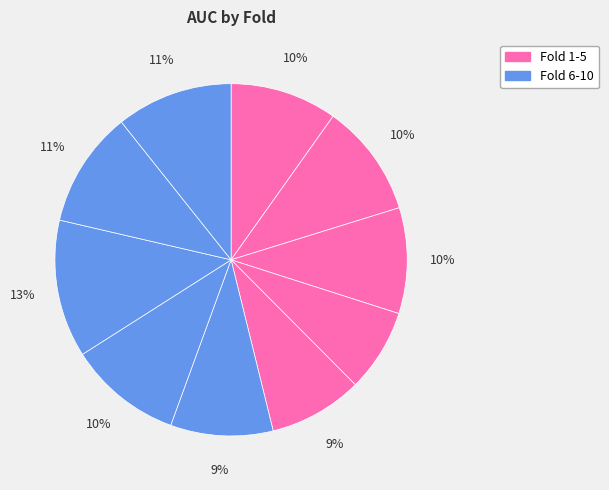

Does any single category account for the majority?

No